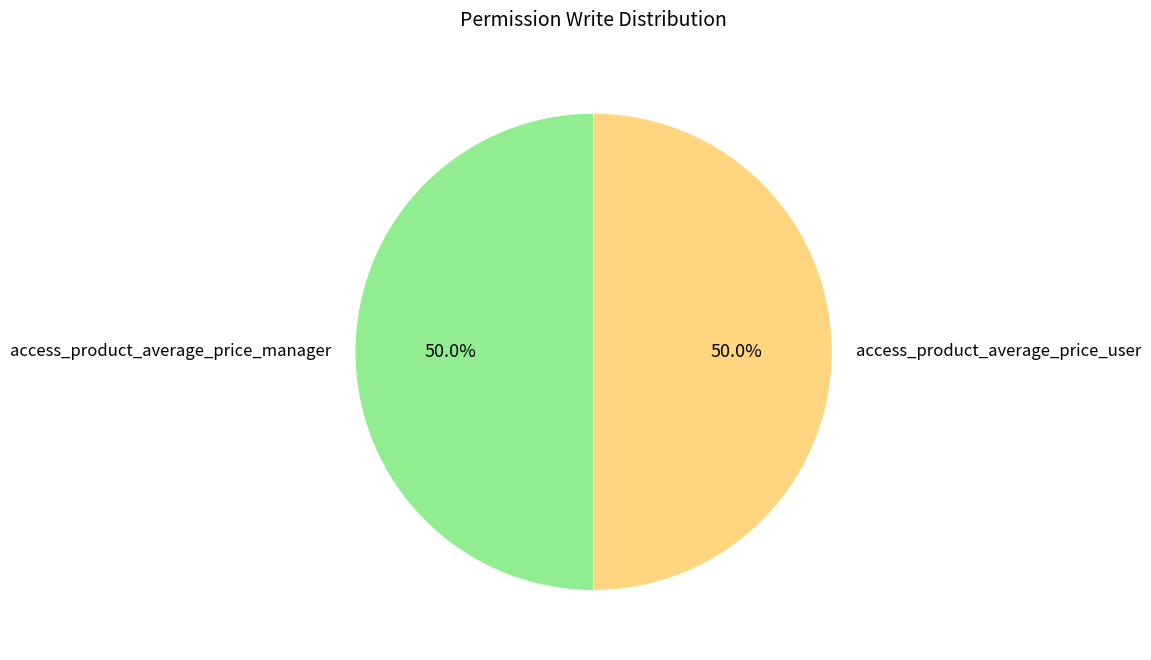

Do access_product_average_price_user and access_product_average_price_manager together represent more than half of the pie?

Yes